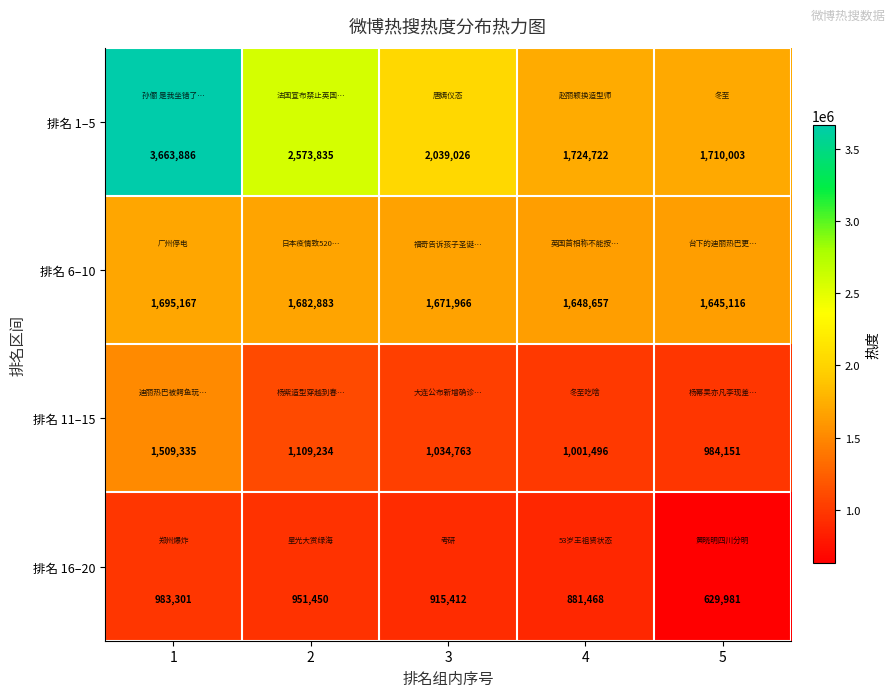

Rank the series by their maximum value, from highest to lowest.

排名 1–5, 排名 6–10, 排名 11–15, 排名 16–20